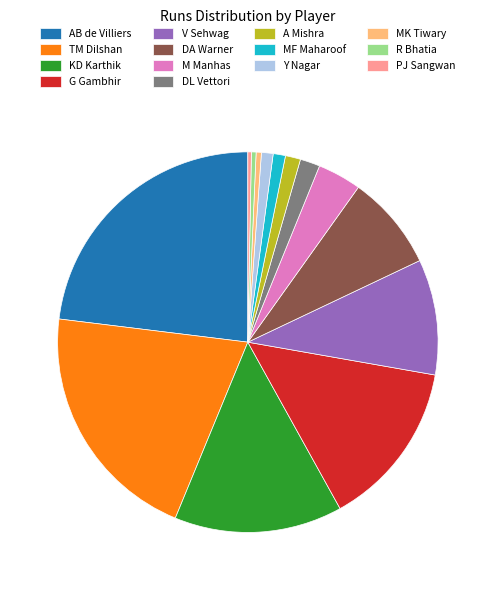

How many slices are in this pie chart?

14